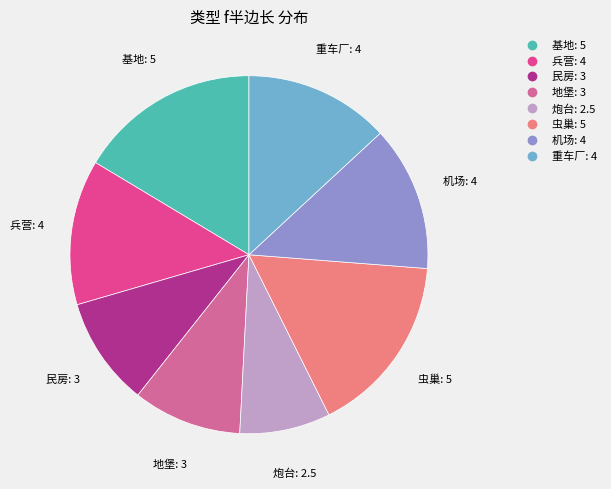

Count the number of slices in the pie.

8